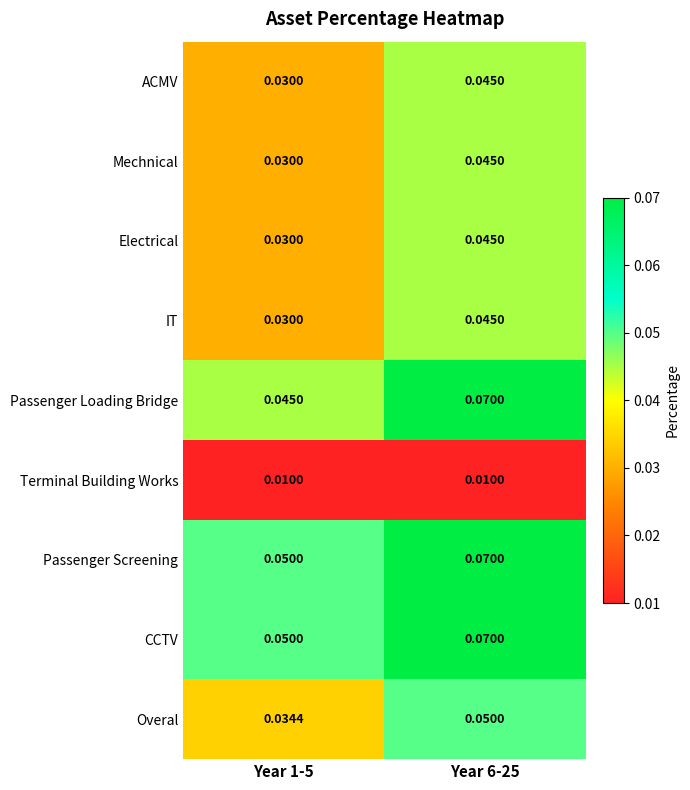

Between Year 1-5 and Year 6-25, which series saw the biggest shift?

Passenger Loading Bridge